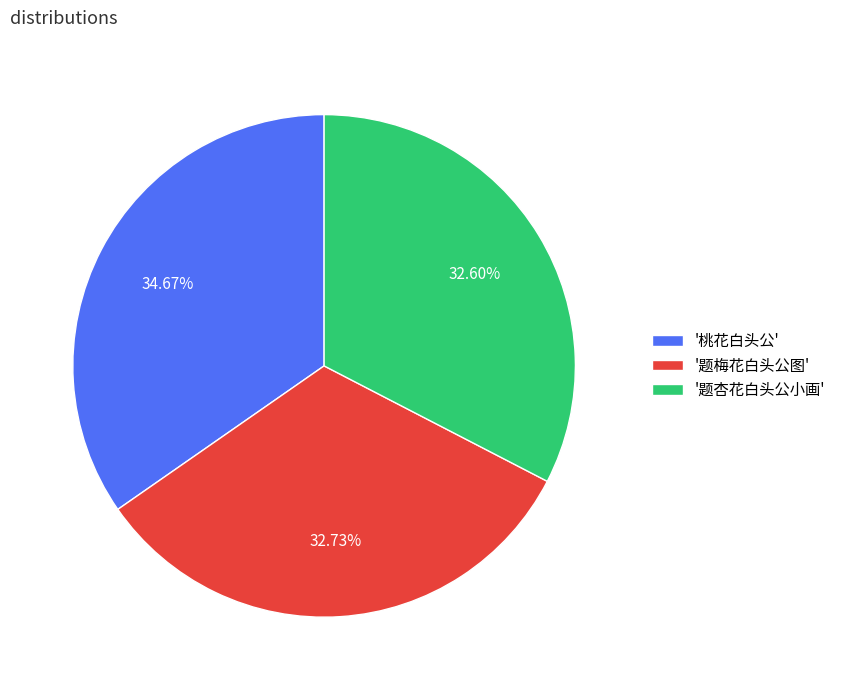

Does '题梅花白头公图' represent more than half of the total?

No